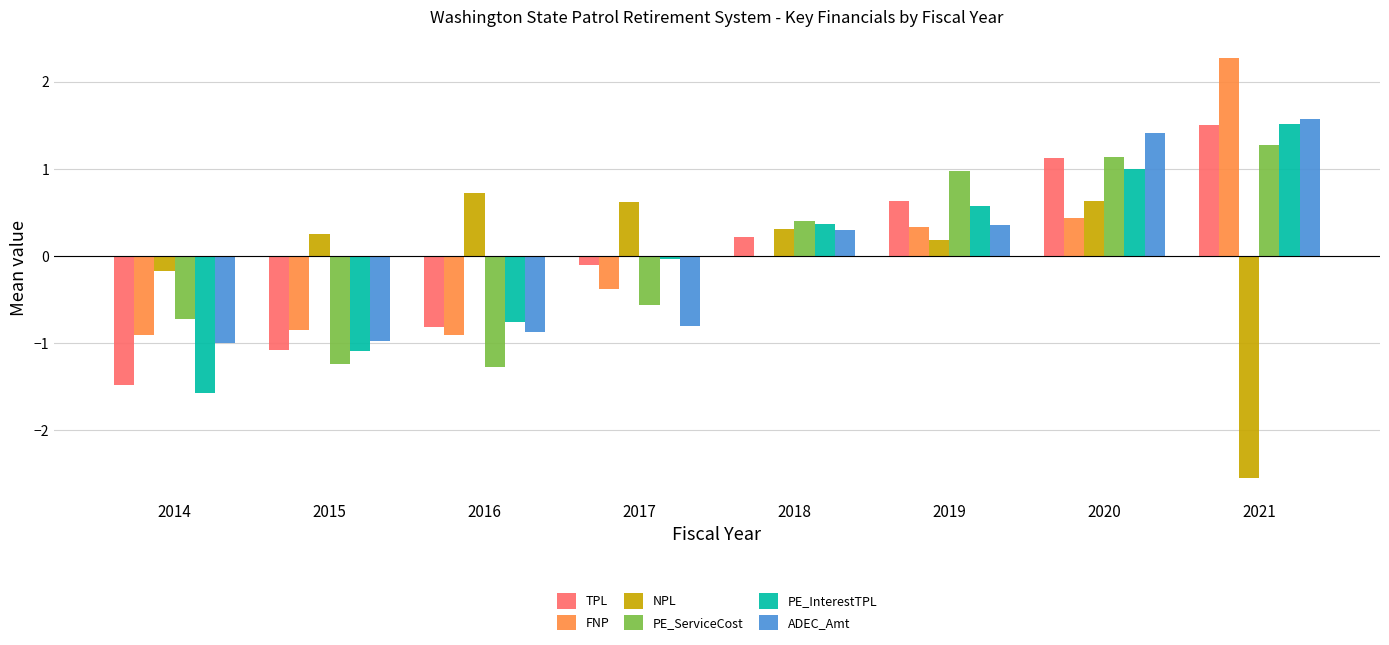

What is the maximum value for TPL?

1.5